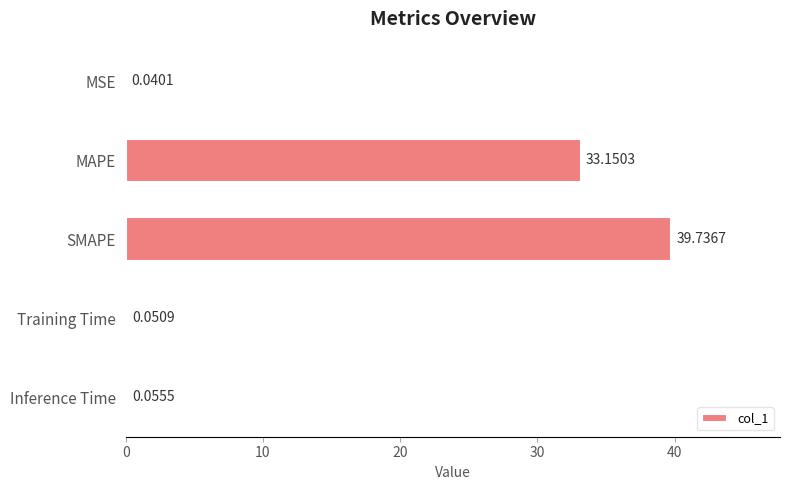

What is the sum of the values at MAPE and Training Time?

33.2